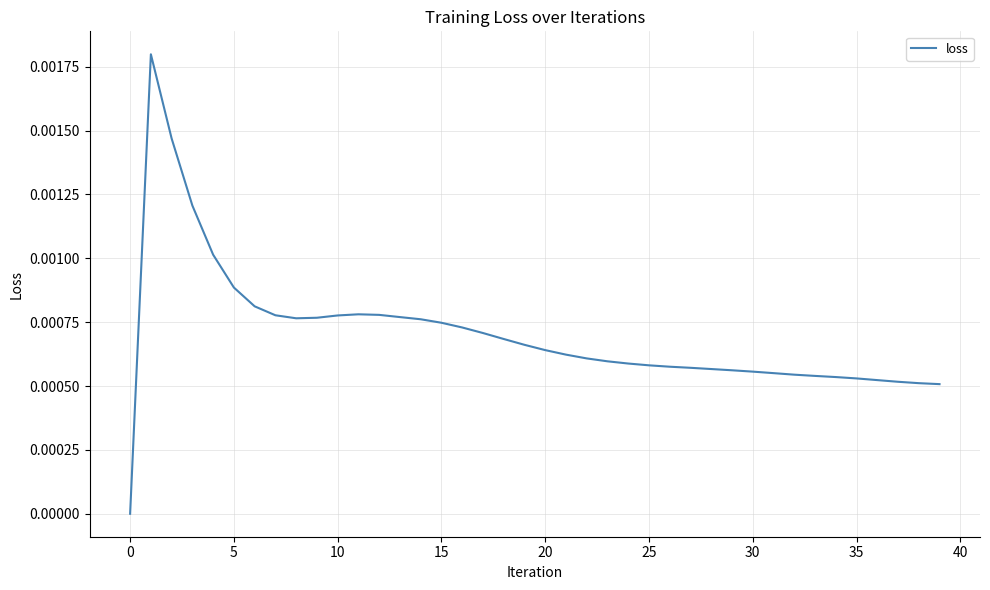

Does the chart display data point markers on the line(s)?

No